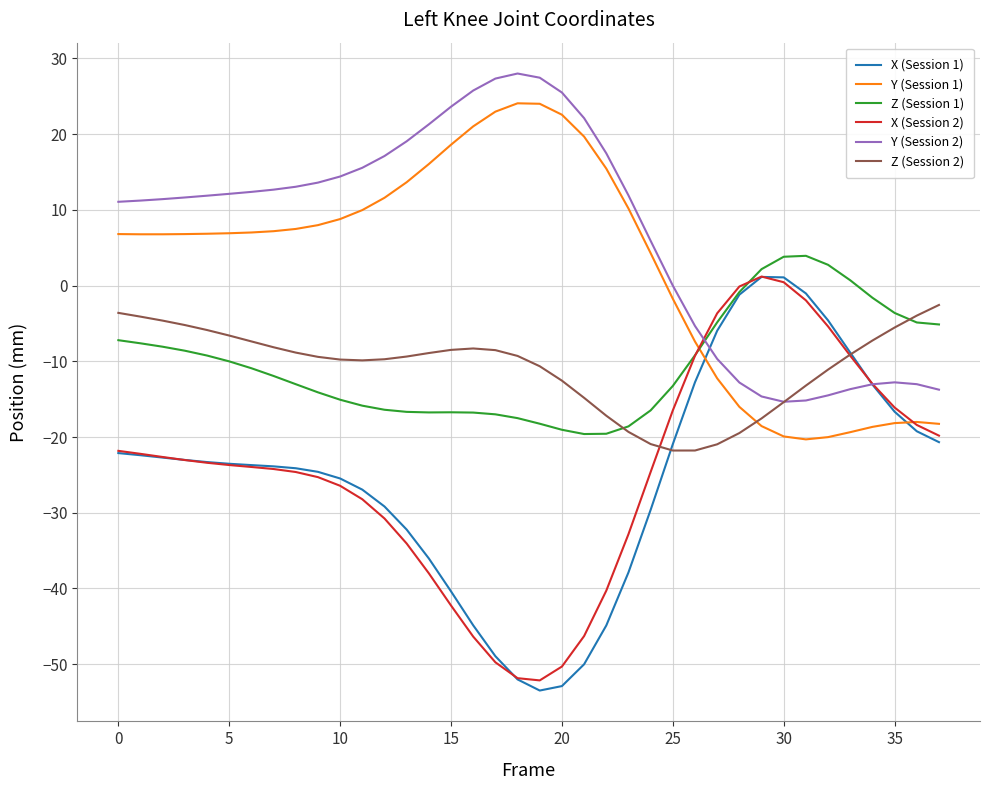

What is the sum of all Y (Session 1) values?

104.6